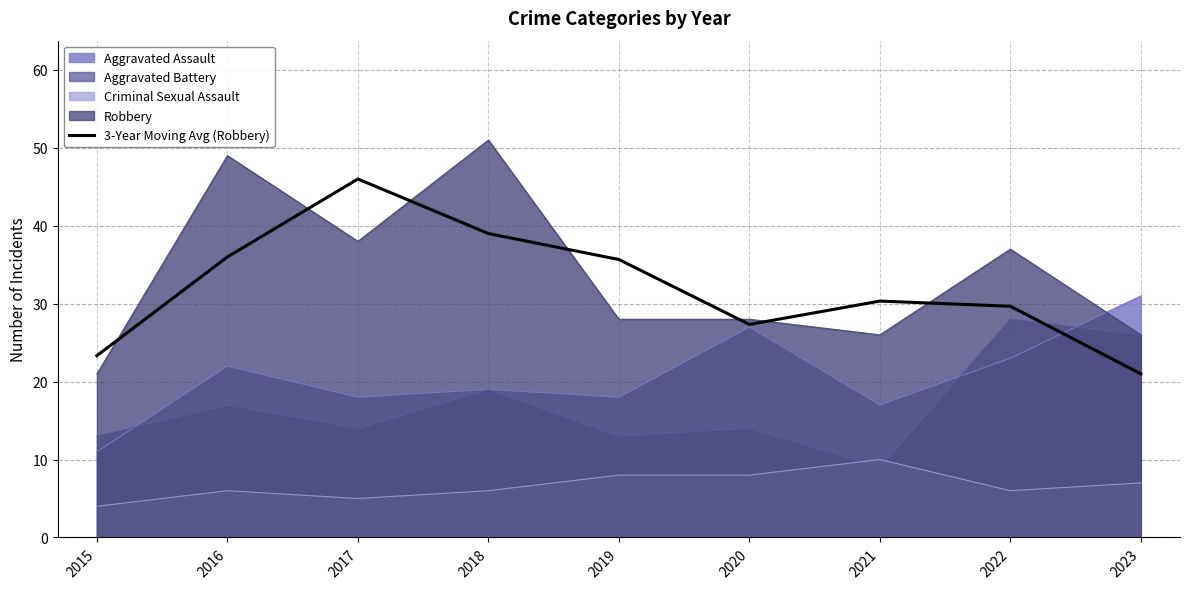

True or false: the data has more than 2 interior local peaks.

False